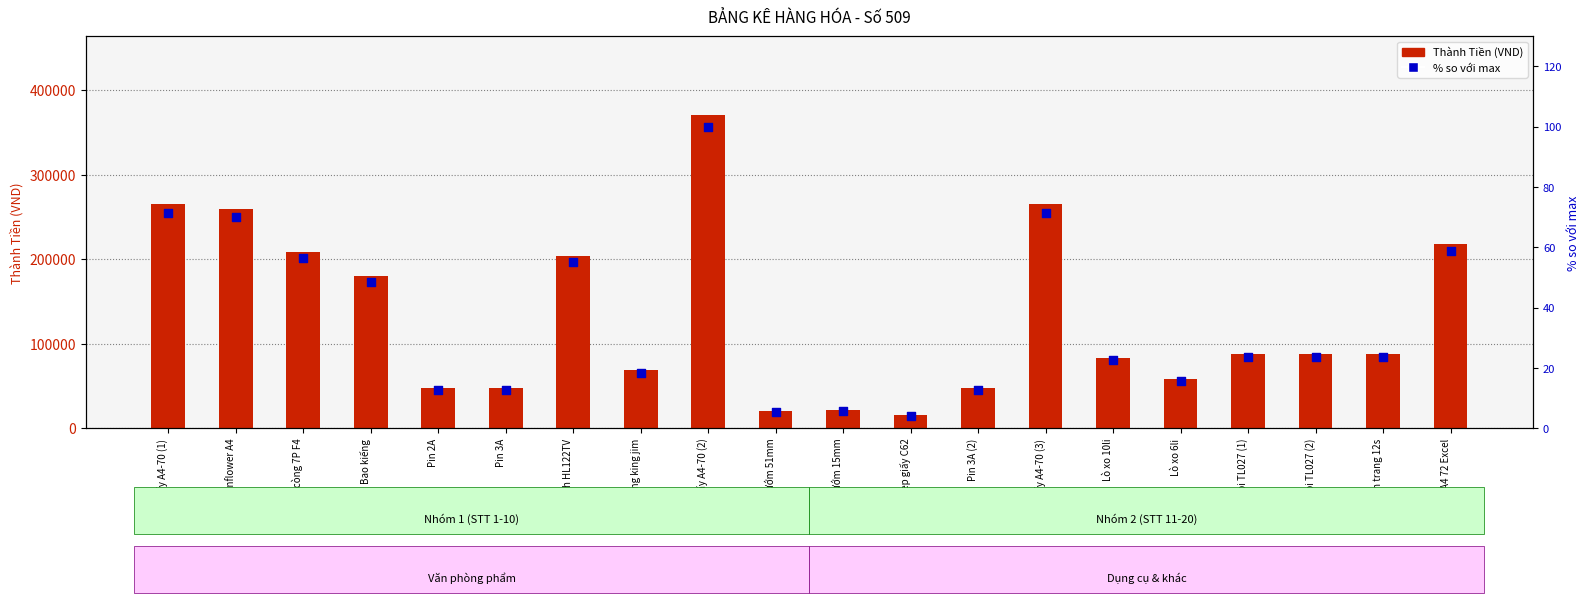

Which series has the largest total across all categories?

Thành Tiền